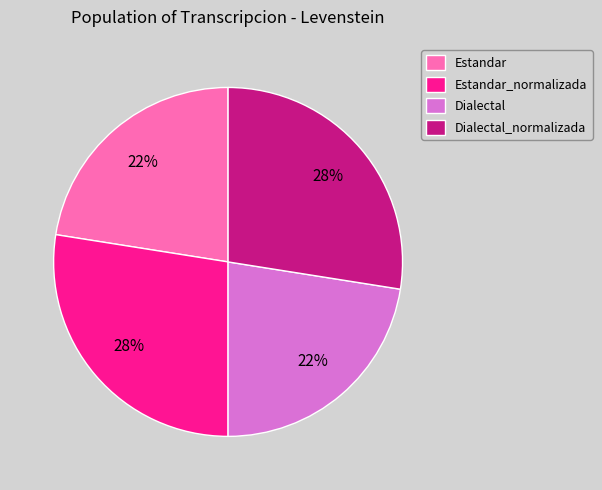

To the nearest percent, what is the average slice percentage?

25%